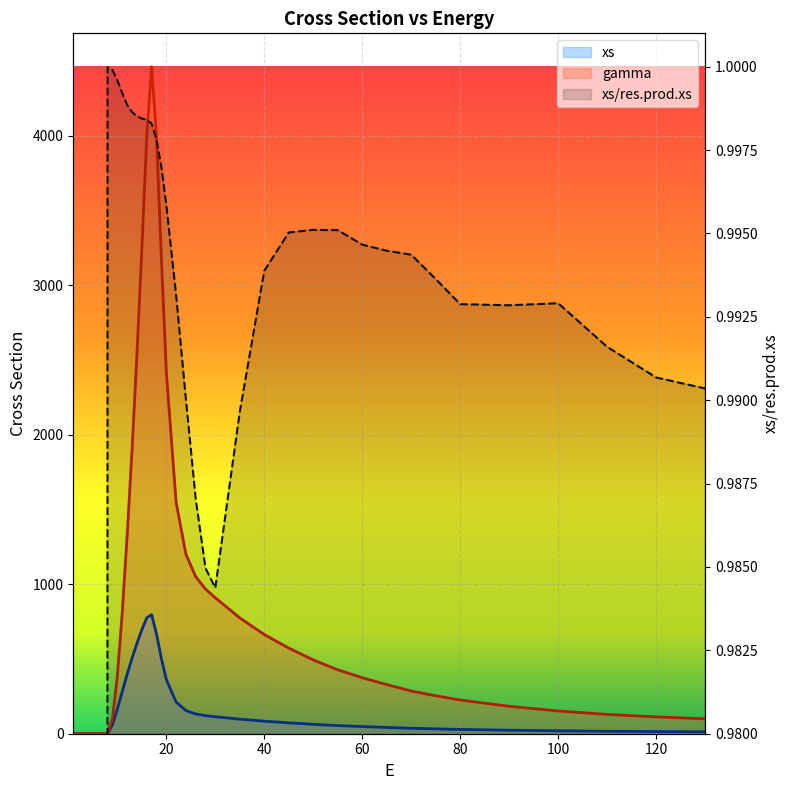

Where is the first local minimum for xs/res.prod.xs?

30